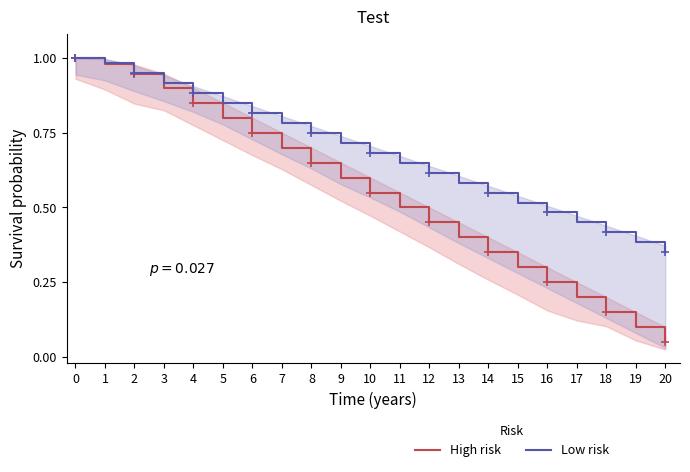

How many lines are shown in the chart?

2